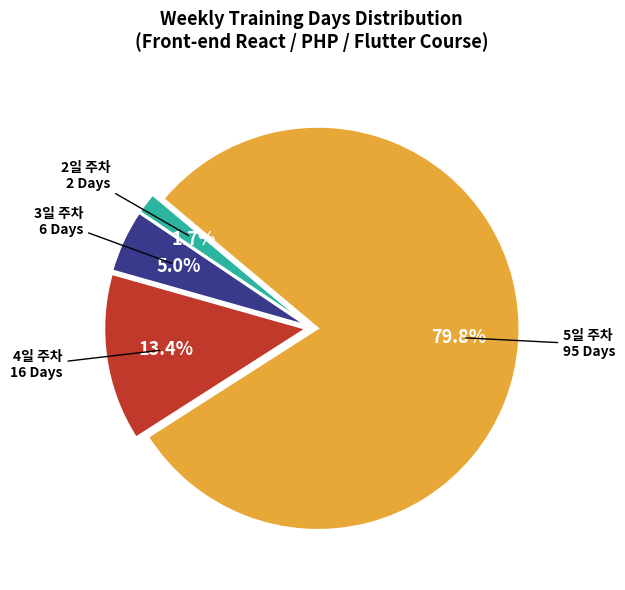

Is there any slice that represents more than half of the pie?

Yes